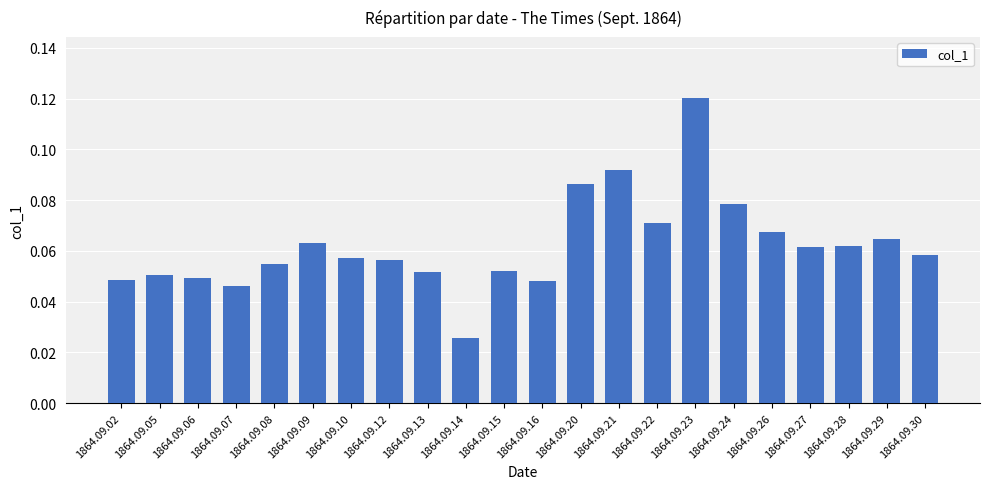

At which label is the value closest to 0?

1864.09.14